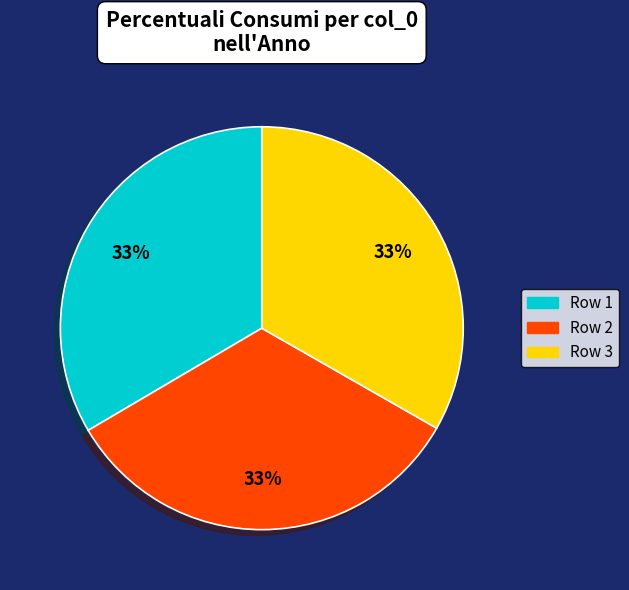

Count the number of slices in the pie.

3